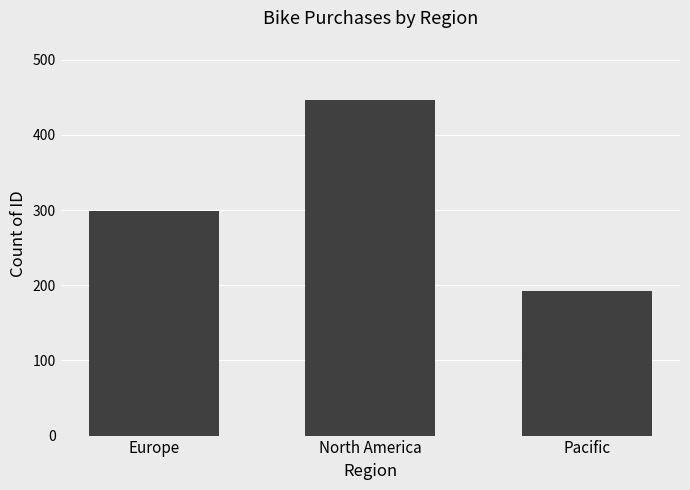

Reading right to left, transcribe all the data shown in this chart.

192	447	299